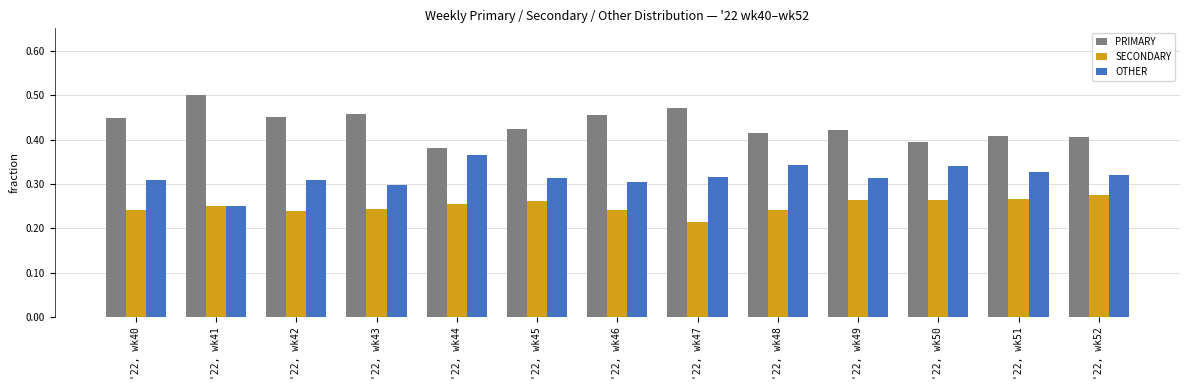

What is the sum of all OTHER values?

4.1